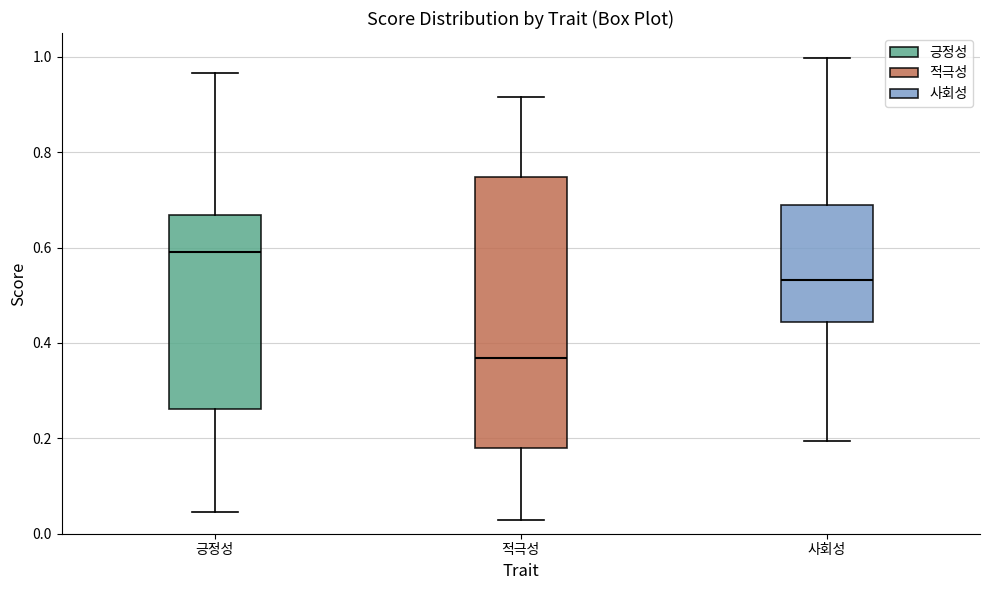

Reading left to right, read every box against the y-axis: the position of its median line, the range the box covers, and the ends of its whiskers. The values are not printed on the chart, so give them approximately, as read against the axis.

긍정성: median 0.58, box 0.26 to 0.66, whiskers 0.04 to 0.96
적극성: median 0.36, box 0.18 to 0.74, whiskers 0.02 to 0.92
사회성: median 0.54, box 0.44 to 0.70, whiskers 0.20 to 1.00